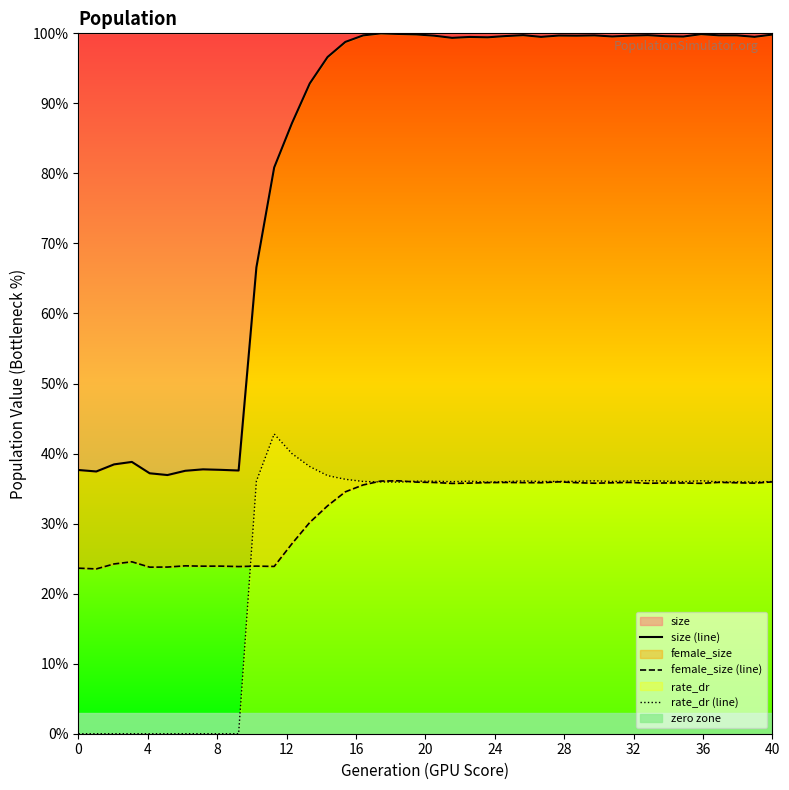

True or false: size (line) and female_size (line) intersect in this chart.

False